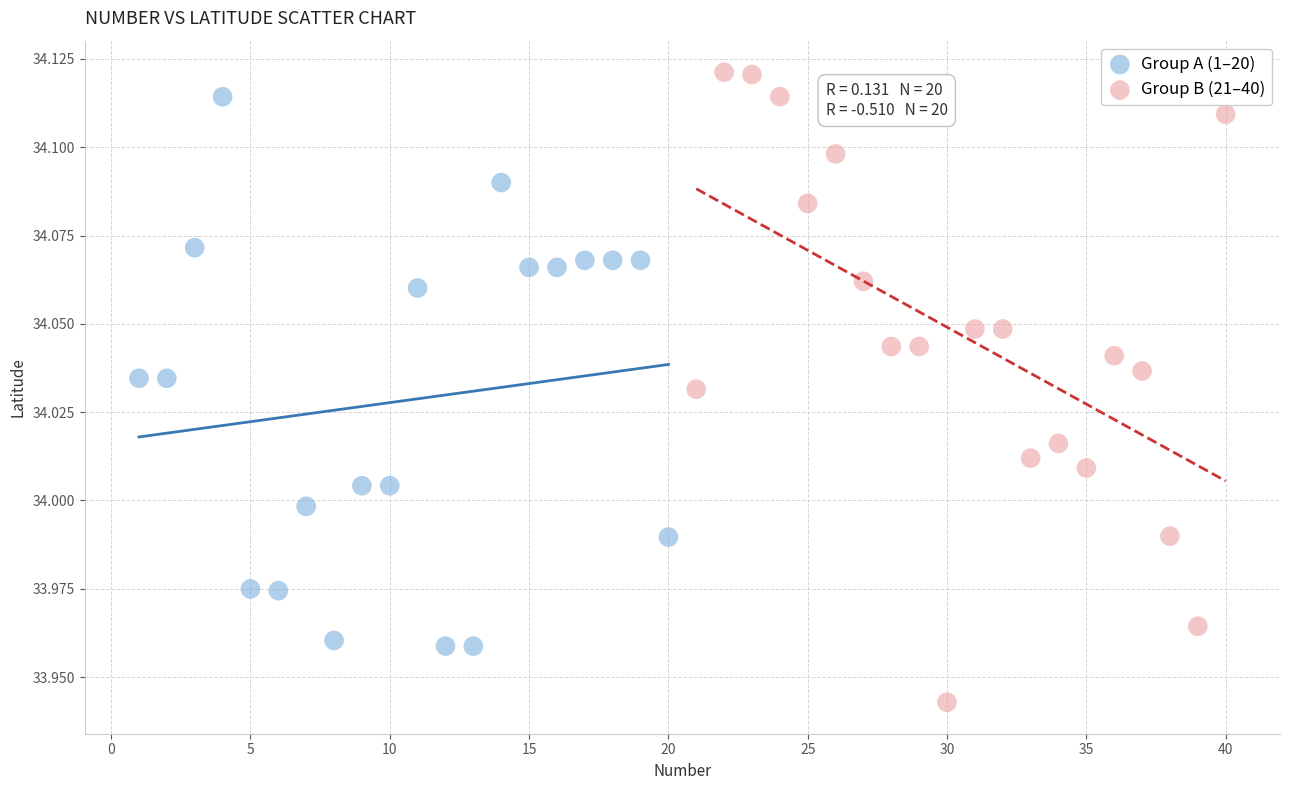

What are all the series names shown in the legend?

Group A (1–20), Group B (21–40)